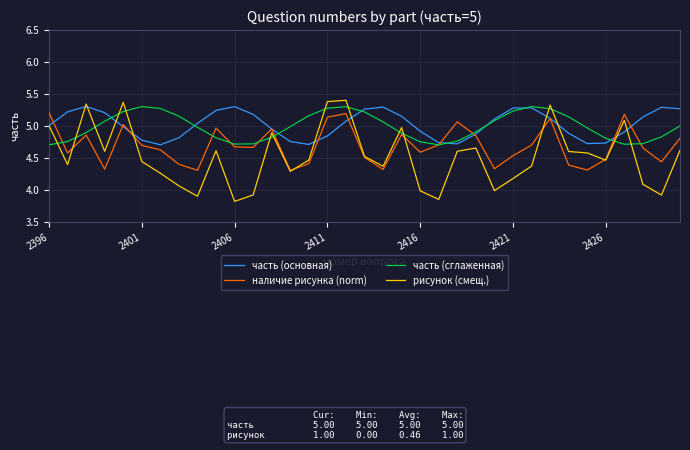

Which series has the widest spread of values?

рисунок (смещ.)